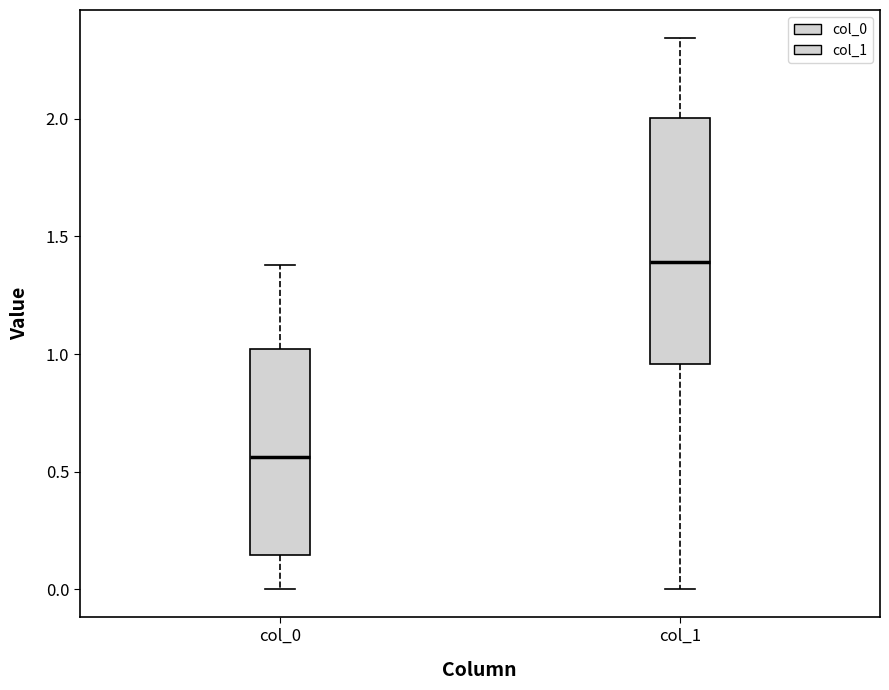

Reading left to right, read every box against the y-axis: the position of its median line, the range the box covers, and the ends of its whiskers. The values are not printed on the chart, so give them approximately, as read against the axis.

col_0: median 0.55, box 0.15 to 1.00, whiskers 0.00 to 1.40
col_1: median 1.40, box 0.95 to 2.00, whiskers 0.00 to 2.35